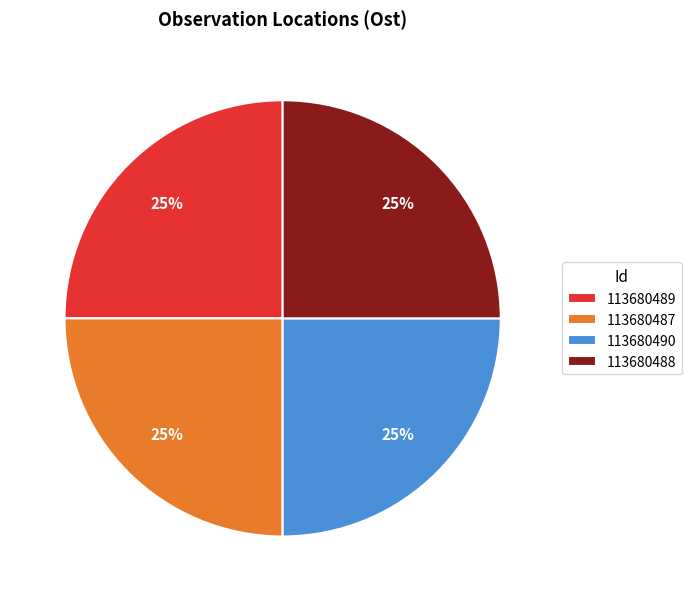

Does 113680488 account for over 50% of the chart?

No